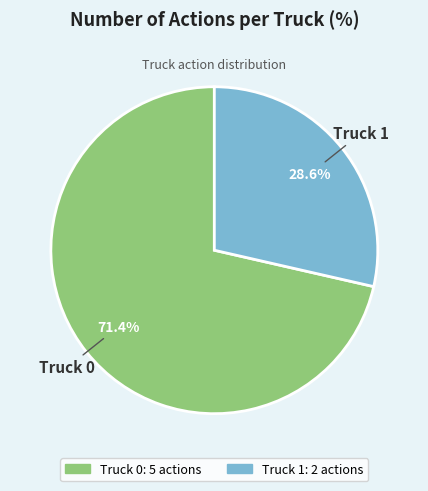

How many segments does this pie chart have?

2